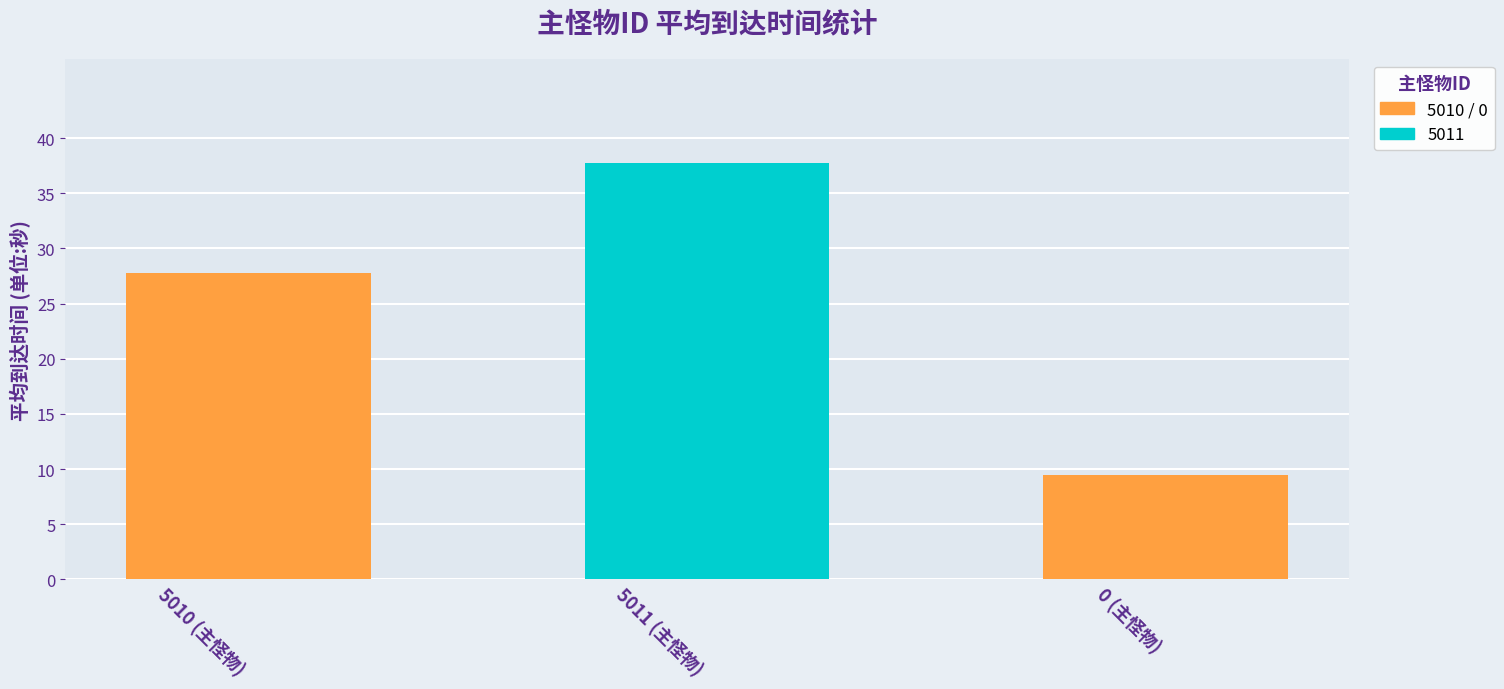

What is the sum of all values?

75.0